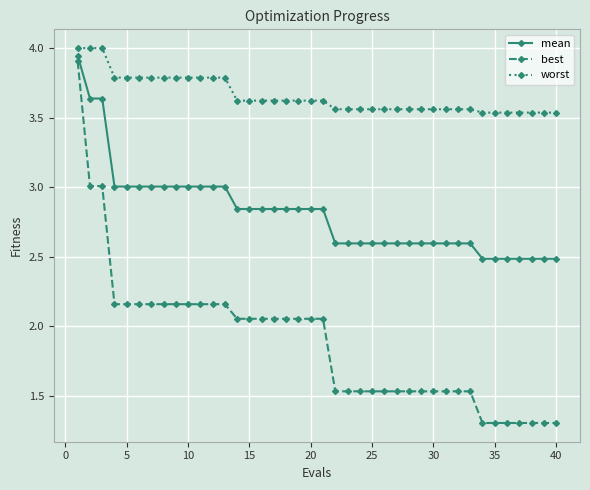

What is the sum of all best values?

75.5